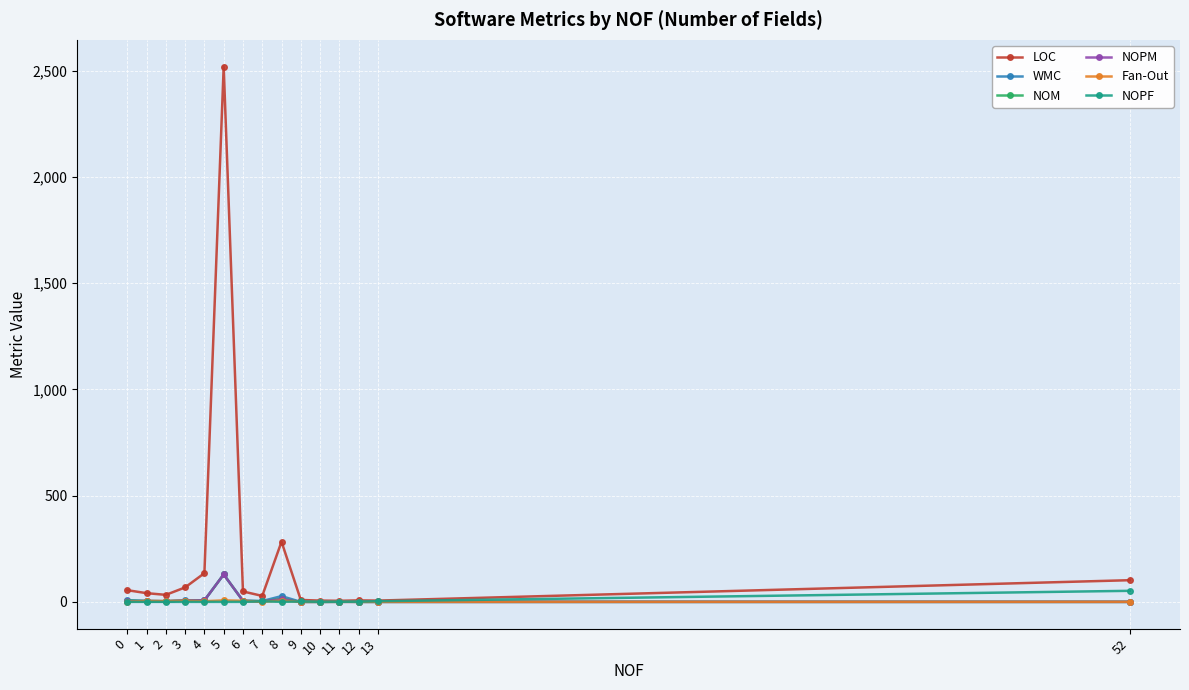

At which label does LOC reach its peak?

5